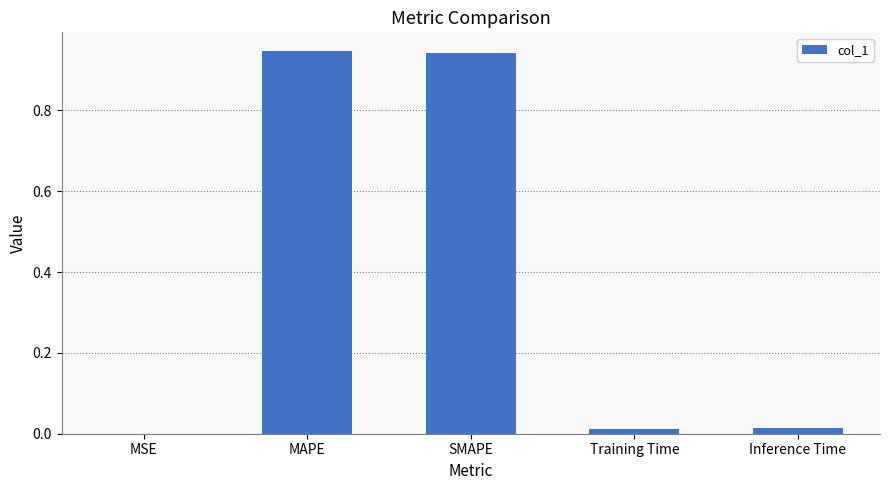

The chart shows a value of 0.0 at MSE. True or false?

True